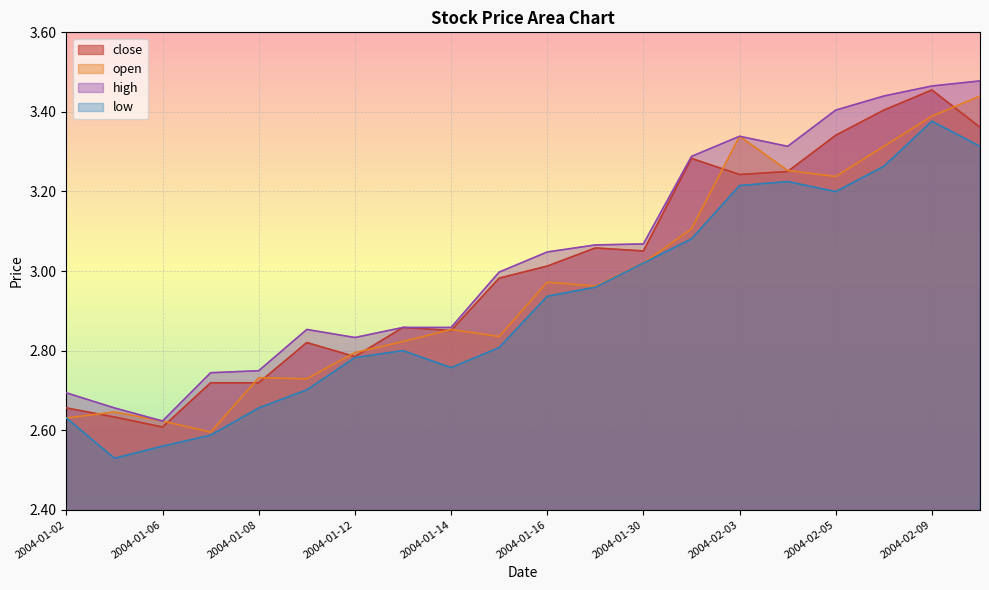

Reading left to right, extract all data points from this chart.

close: 2004-01-02=2.7	2004-01-05=2.6	2004-01-06=2.6	2004-01-07=2.7	2004-01-08=2.7	2004-01-09=2.8	2004-01-12=2.8	2004-01-13=2.9	2004-01-14=2.9	2004-01-15=3.0	2004-01-16=3.0	2004-01-29=3.1	2004-01-30=3.1	2004-02-02=3.3	2004-02-03=3.2	2004-02-04=3.3	2004-02-05=3.3	2004-02-06=3.4	2004-02-09=3.5	2004-02-10=3.4
open: 2004-01-02=2.6	2004-01-05=2.6	2004-01-06=2.6	2004-01-07=2.6	2004-01-08=2.7	2004-01-09=2.7	2004-01-12=2.8	2004-01-13=2.8	2004-01-14=2.9	2004-01-15=2.8	2004-01-16=3.0	2004-01-29=3.0	2004-01-30=3.0	2004-02-02=3.1	2004-02-03=3.3	2004-02-04=3.3	2004-02-05=3.2	2004-02-06=3.3	2004-02-09=3.4	2004-02-10=3.4
high: 2004-01-02=2.7	2004-01-05=2.7	2004-01-06=2.6	2004-01-07=2.7	2004-01-08=2.7	2004-01-09=2.9	2004-01-12=2.8	2004-01-13=2.9	2004-01-14=2.9	2004-01-15=3.0	2004-01-16=3.0	2004-01-29=3.1	2004-01-30=3.1	2004-02-02=3.3	2004-02-03=3.3	2004-02-04=3.3	2004-02-05=3.4	2004-02-06=3.4	2004-02-09=3.5	2004-02-10=3.5
low: 2004-01-02=2.6	2004-01-05=2.5	2004-01-06=2.6	2004-01-07=2.6	2004-01-08=2.7	2004-01-09=2.7	2004-01-12=2.8	2004-01-13=2.8	2004-01-14=2.8	2004-01-15=2.8	2004-01-16=2.9	2004-01-29=3.0	2004-01-30=3.0	2004-02-02=3.1	2004-02-03=3.2	2004-02-04=3.2	2004-02-05=3.2	2004-02-06=3.3	2004-02-09=3.4	2004-02-10=3.3